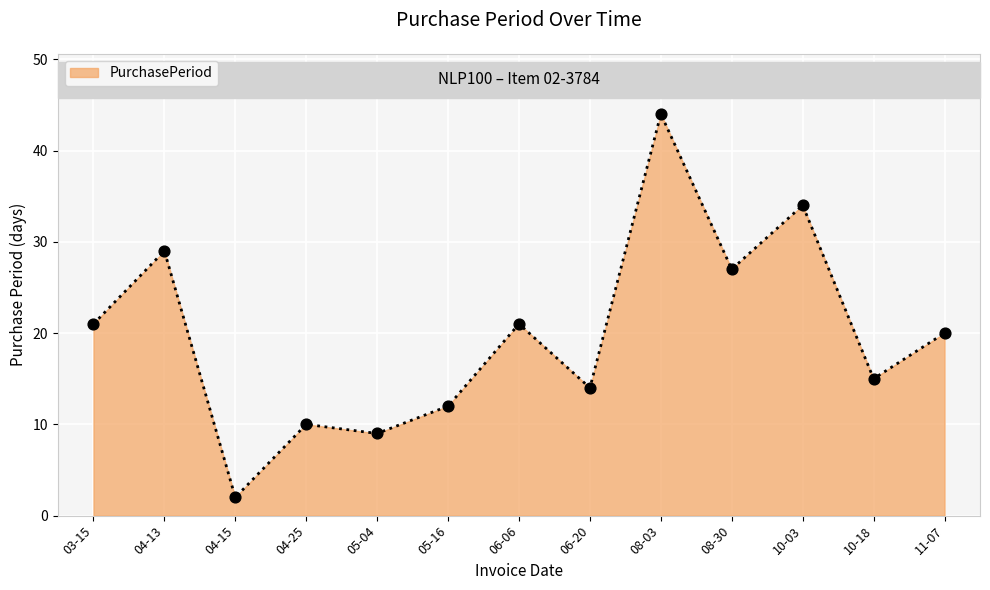

Approximately how many times larger is the value at 04-13 compared to 05-04?

3.2